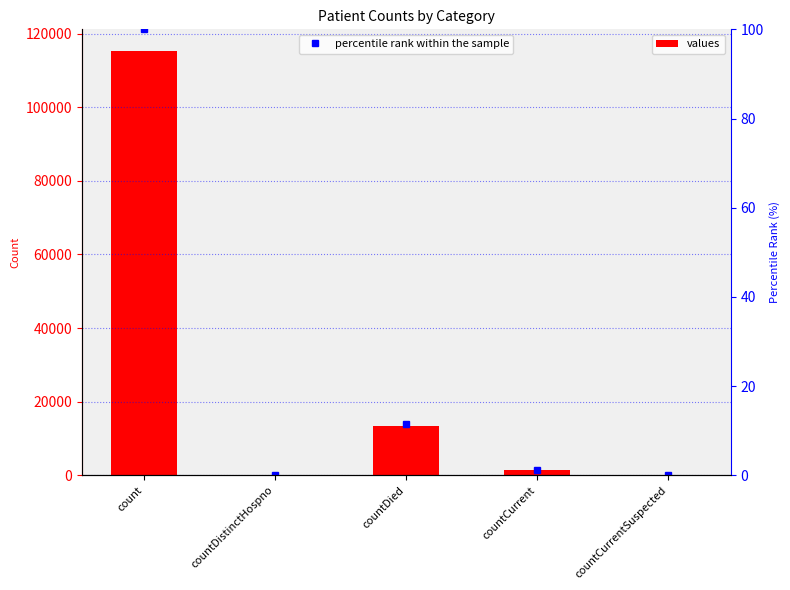

Rank the series at countCurrentSuspected from highest to lowest value.

values, percentile rank within the sample